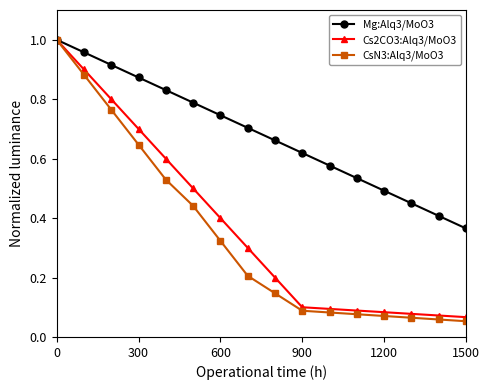

True or false: Mg:Alq3/MoO3 has more than 0 points higher than both neighbors.

False